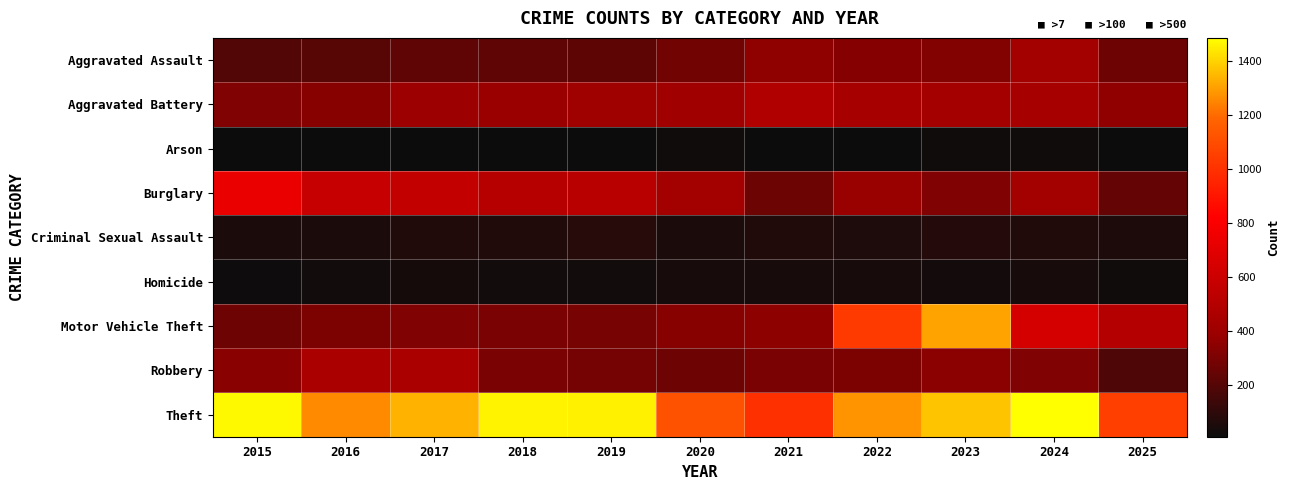

Rank the series at 2018 from highest to lowest value.

Theft, Burglary, Aggravated Battery, Robbery, Motor Vehicle Theft, Aggravated Assault, Criminal Sexual Assault, Homicide, Arson